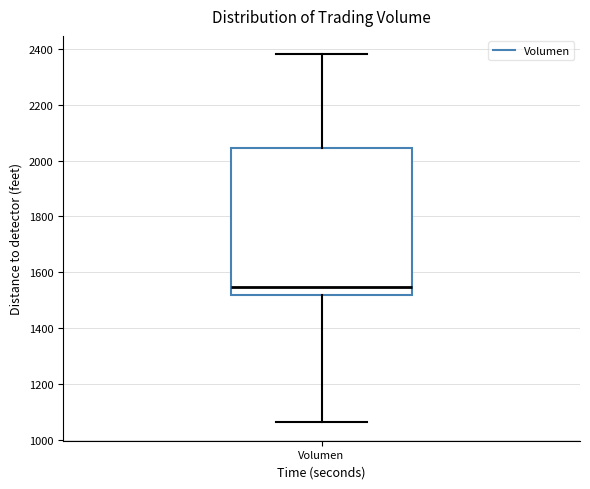

Read this box plot against the y-axis: the position of the median line, the range covered by the box, and the ends of both whiskers. The values are not printed on the chart, so give them approximately, as read against the axis.

median 1540, box 1520 to 2040, whiskers 1060 to 2380